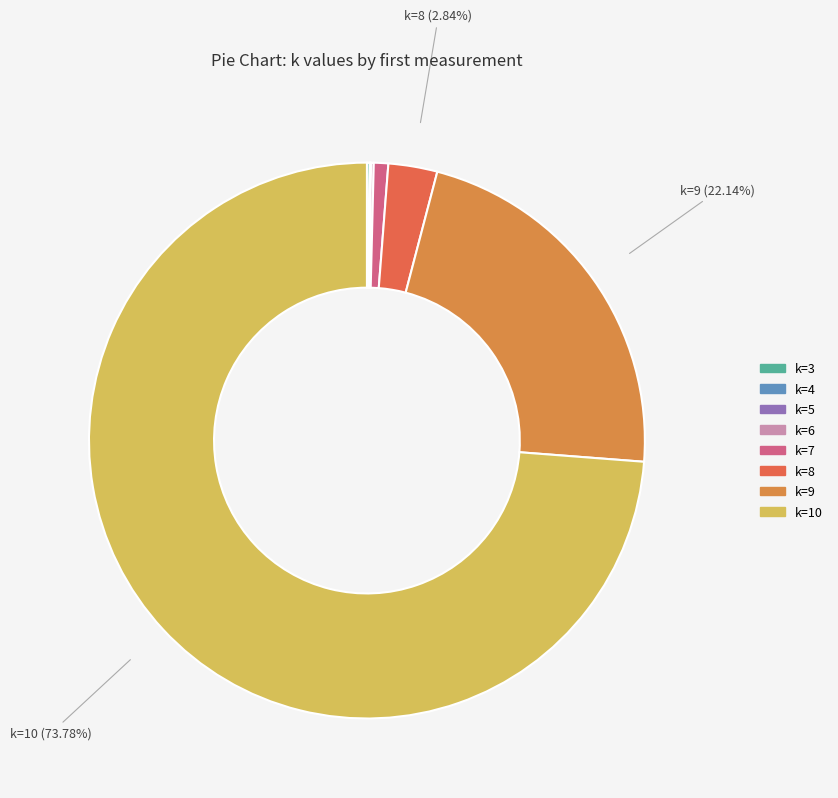

How many slices are in this pie chart?

8